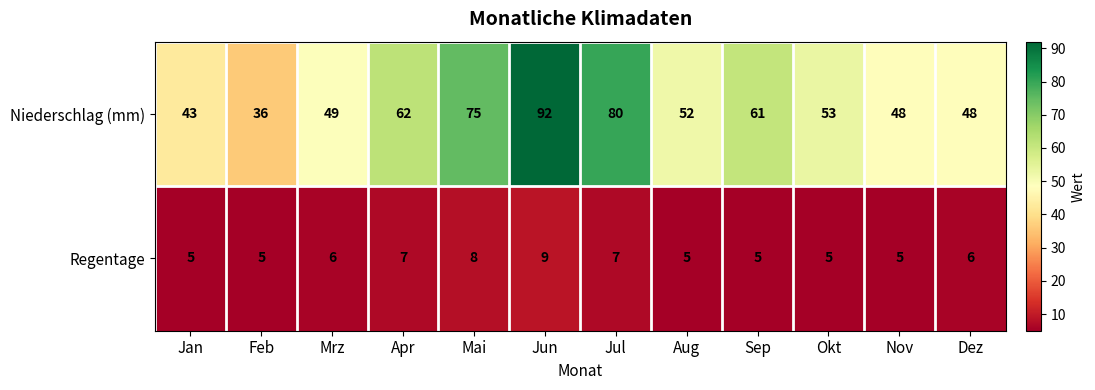

Reading left to right, extract all data points from this chart.

Niederschlag (mm): 43	36	49	62	75	92	80	52	61	53	48	48
Regentage: 5	5	6	7	8	9	7	5	5	5	5	6